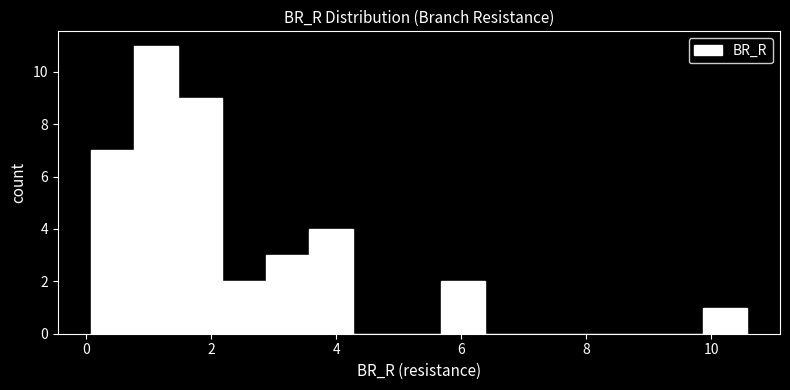

Read against the x-axis, roughly where is the centre of the tallest bar?

1.2